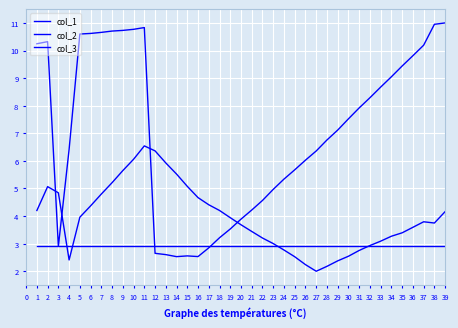

What is the lowest value of the col_3 series?

2.9